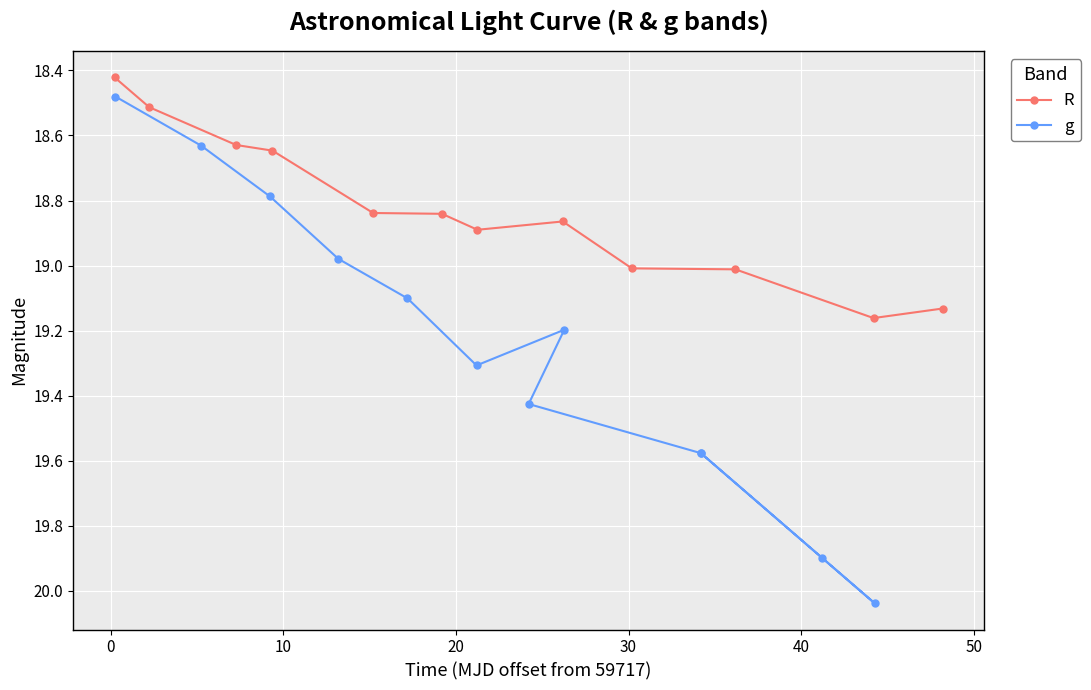

What is the value of the R point at the 2nd from the left?

18.5